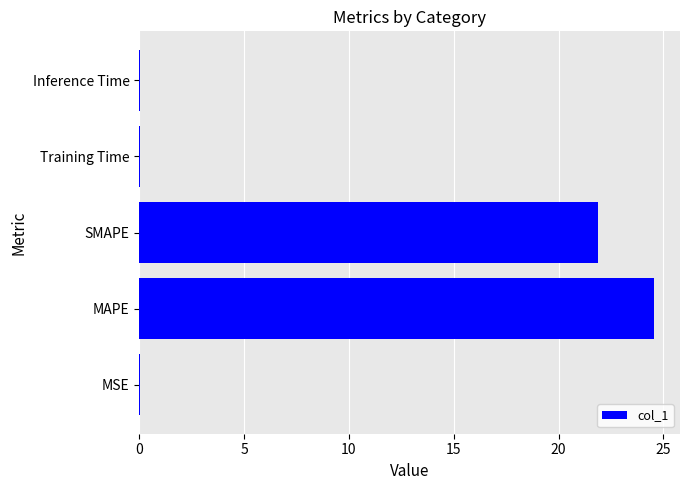

At which category does the chart reach its peak across all series?

MAPE